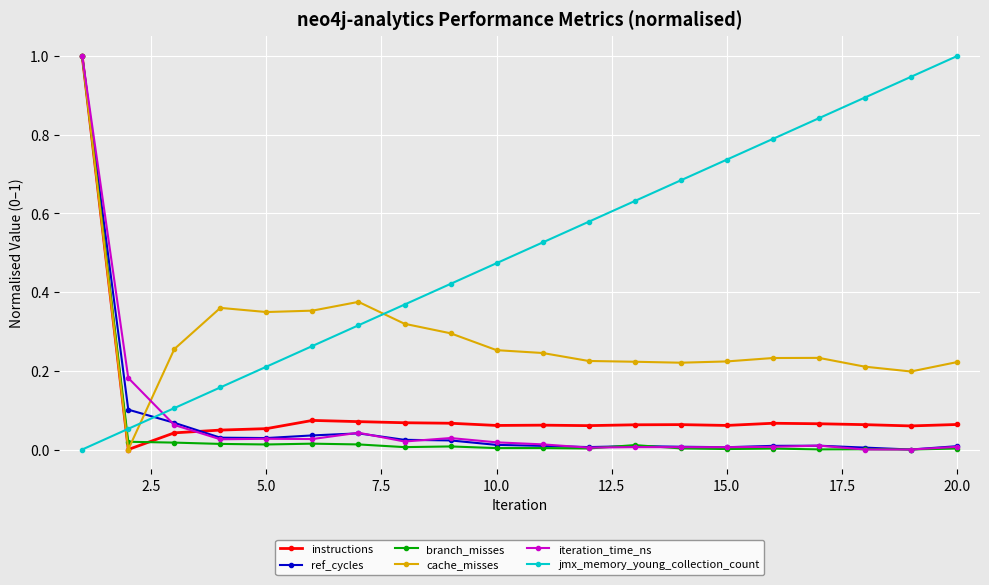

What is the maximum value for instructions?

1.0